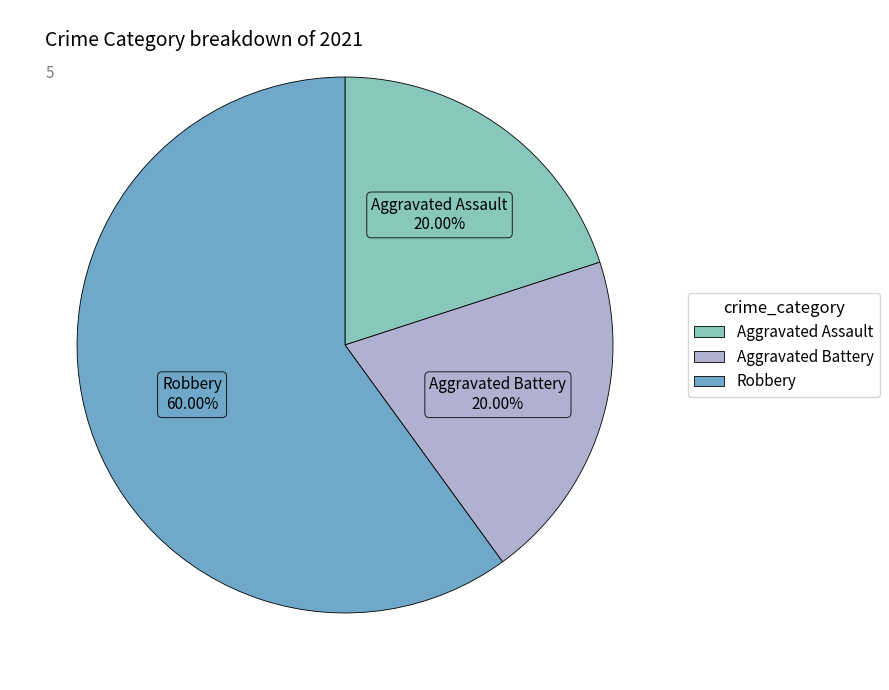

Is the sum of Aggravated Assault and Robbery greater than half?

Yes